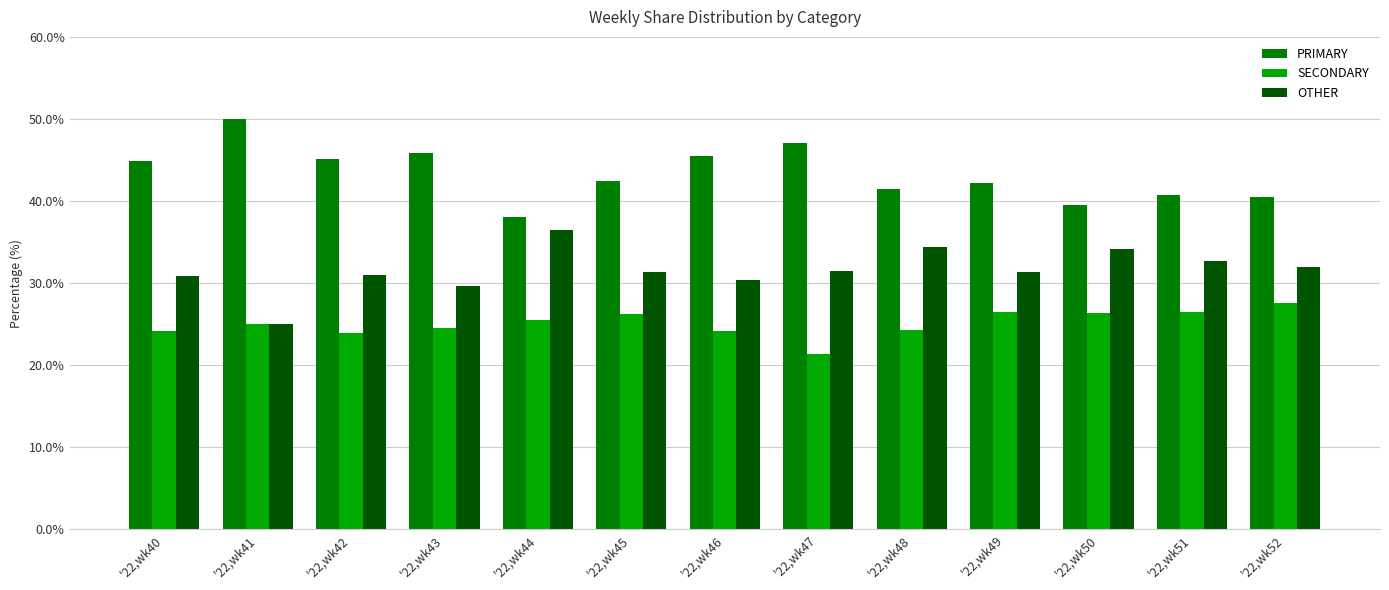

The OTHER series shows 31.9 at '22,wk52. True or false?

True